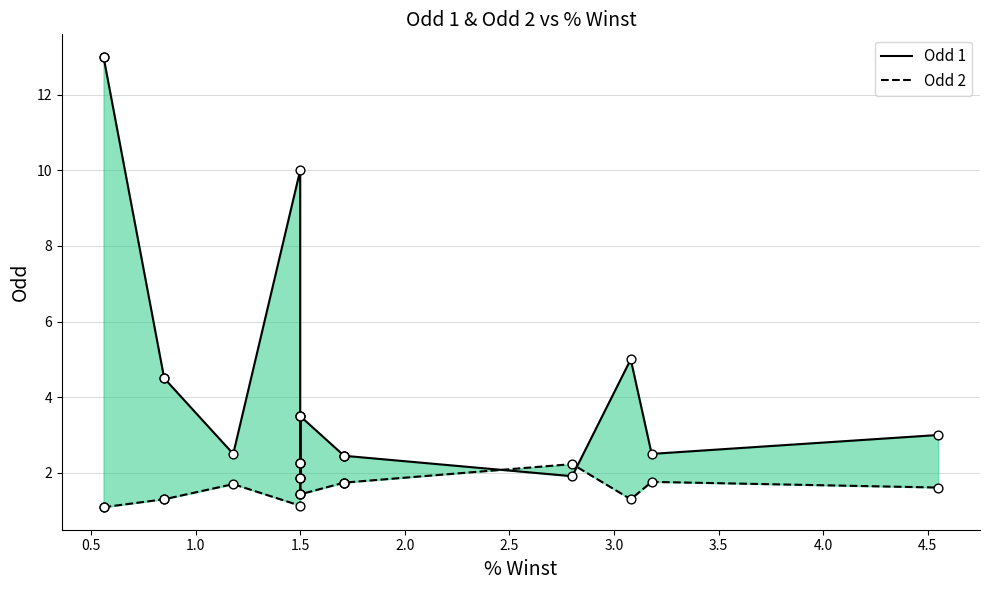

Is the value of Odd 1 at 16 greater than the value of Odd 2 at 3.0?

Yes